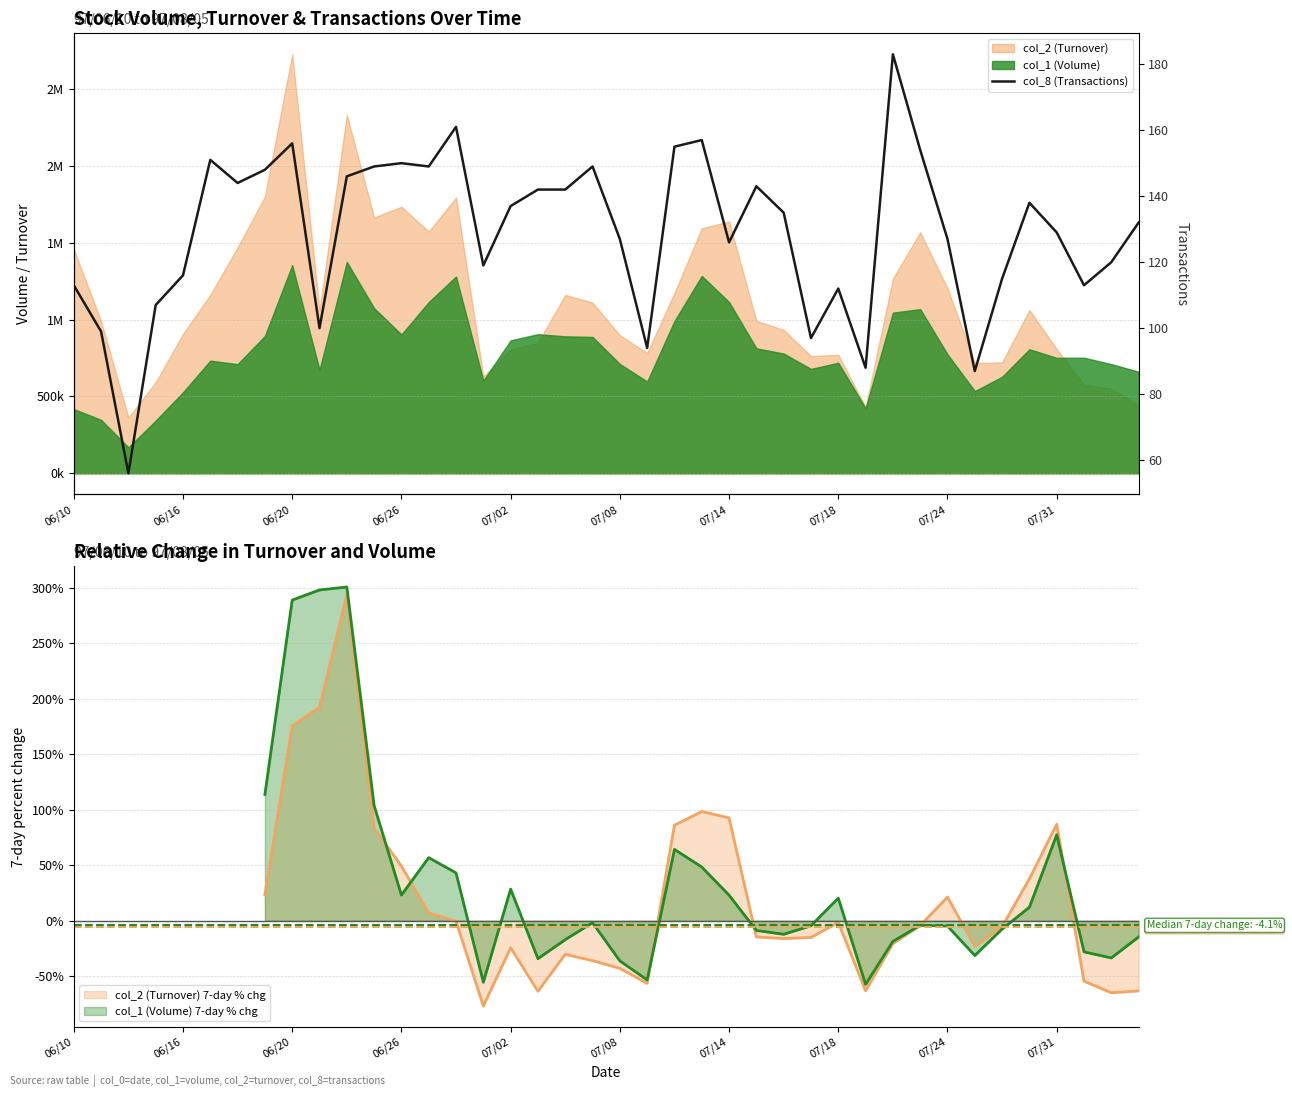

Count the number of categories in the chart.

40